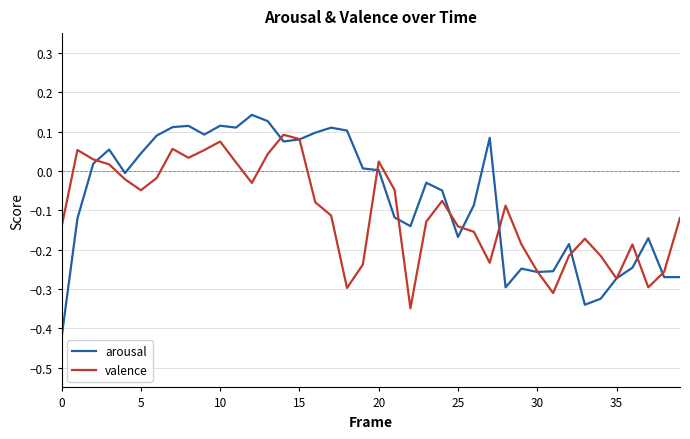

What is the difference between the second highest and second lowest values in the valence series?

0.4